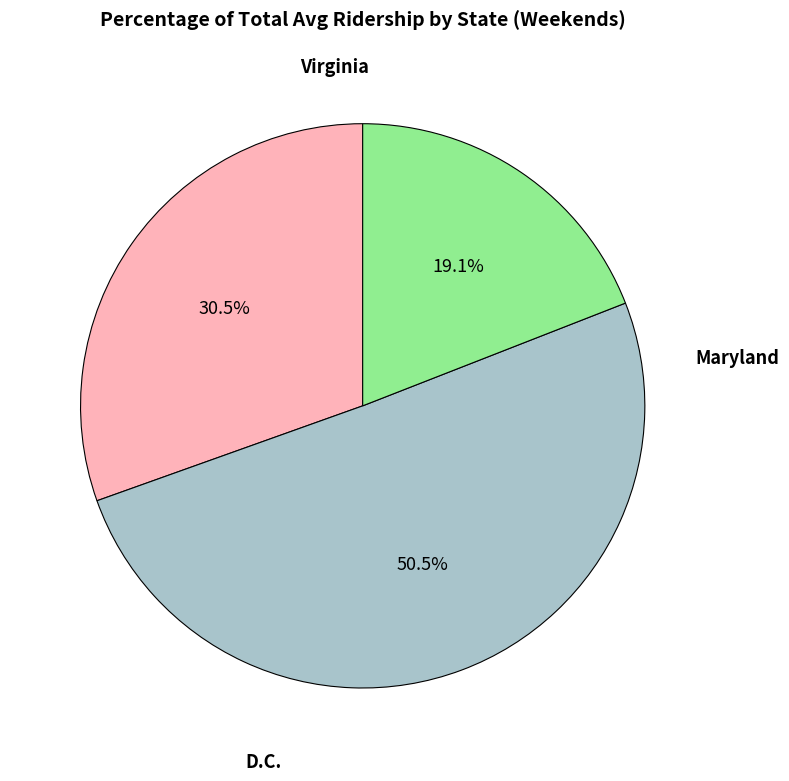

How many segments does this pie chart have?

3